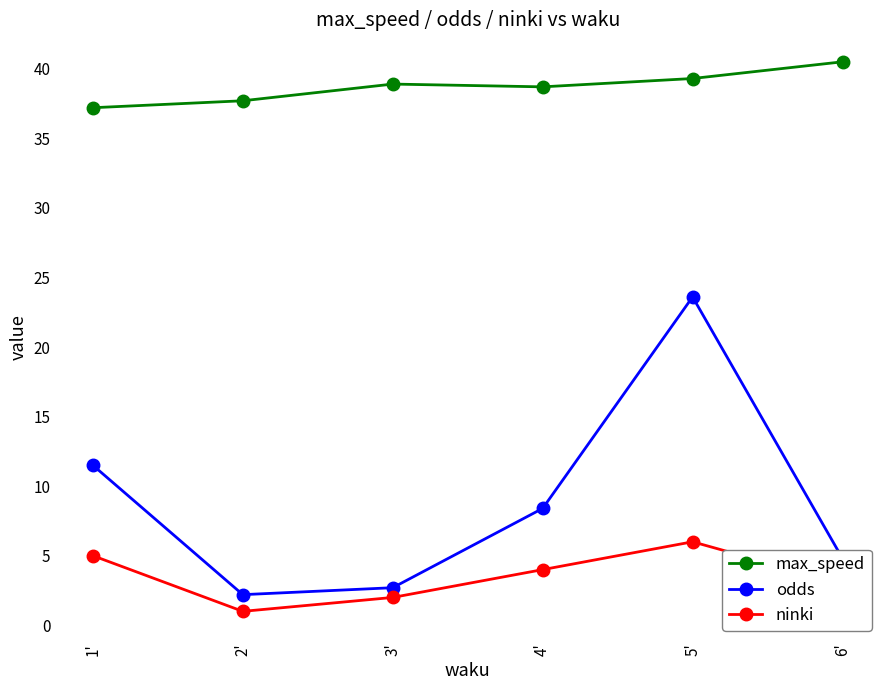

In ninki, how many points are lower than both neighbors (excluding endpoints)?

1